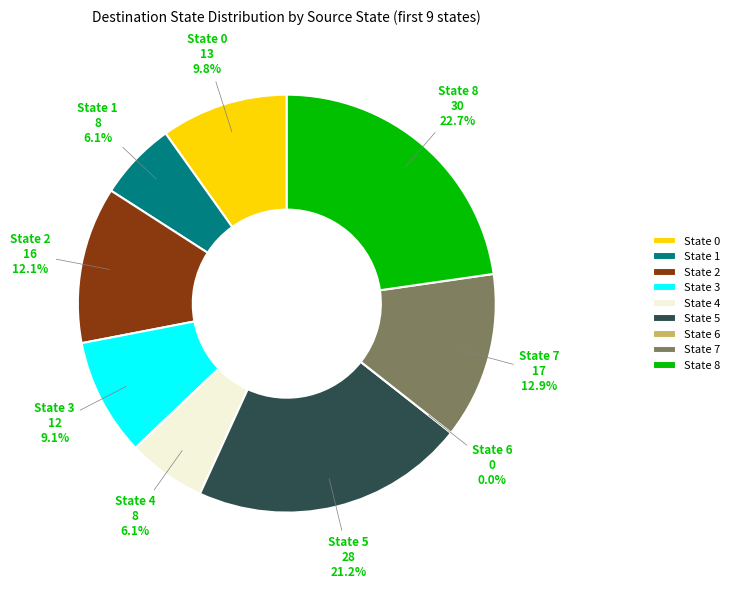

To the nearest percent, what percentage of the pie is 5?

21%